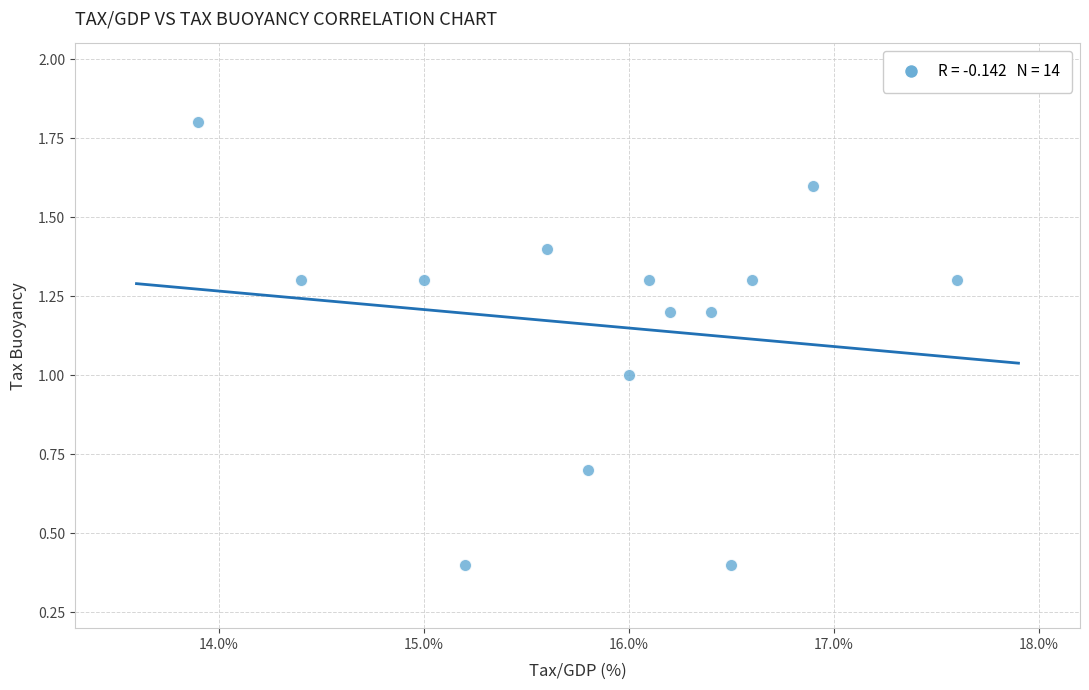

What is the range of Y values (max minus min)?

1.4